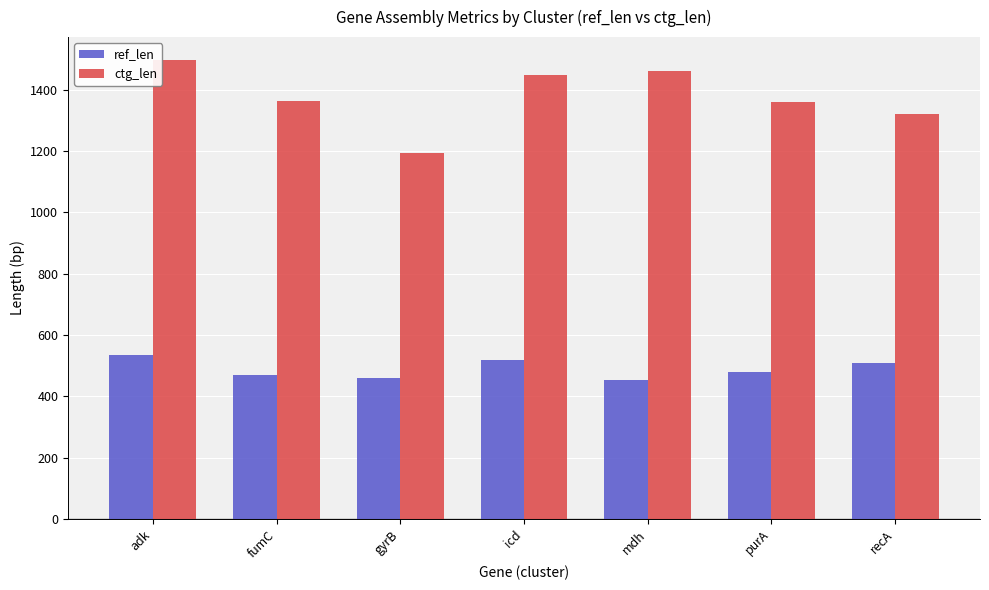

Where is ctg_len nearest to the value 1344?

purA